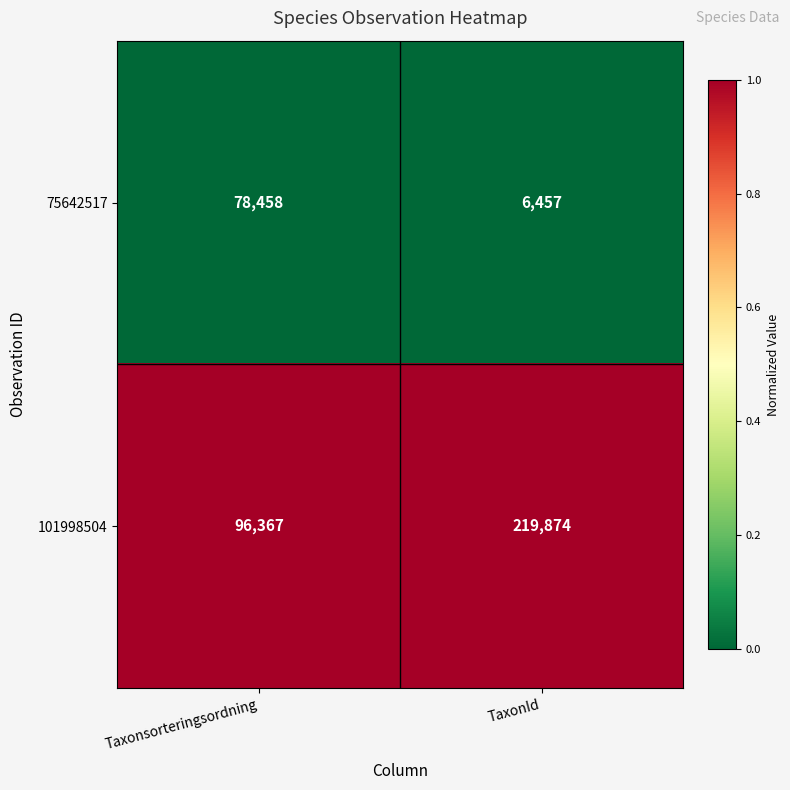

At which label is 101998504 closest to 158120?

Taxonsorteringsordning